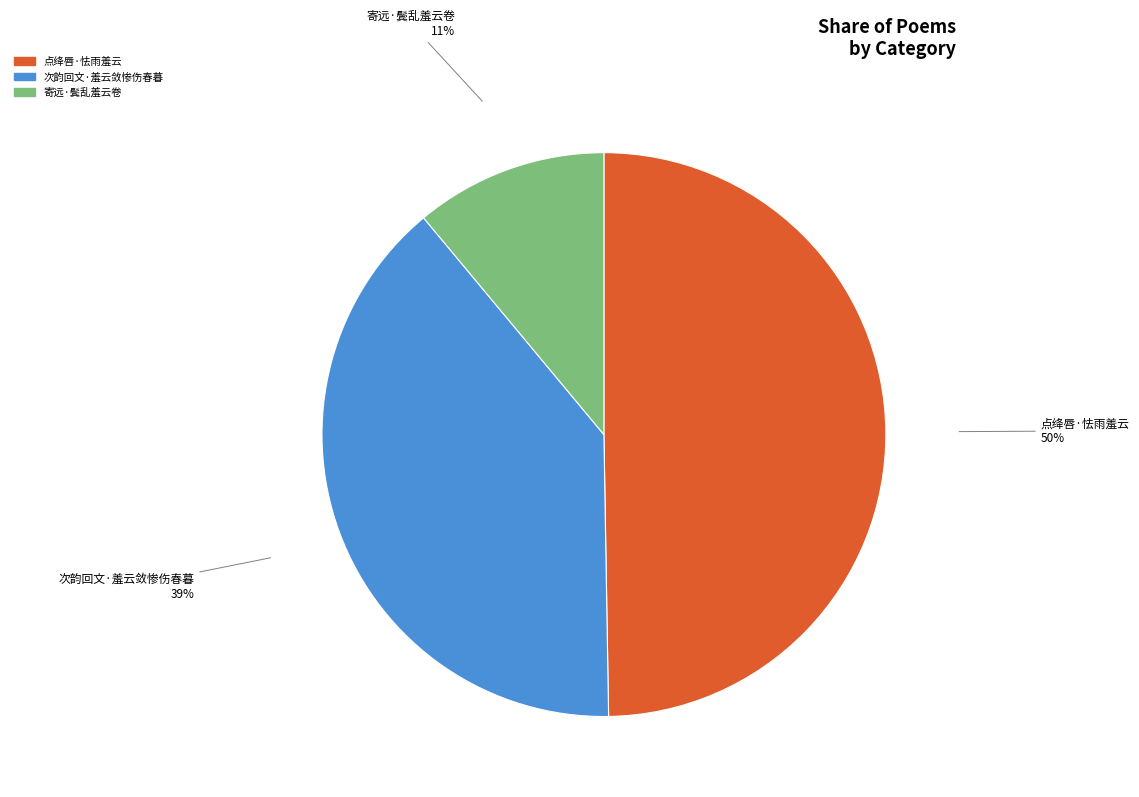

To the nearest percent, what is the difference between the largest and smallest slice percentages?

39%